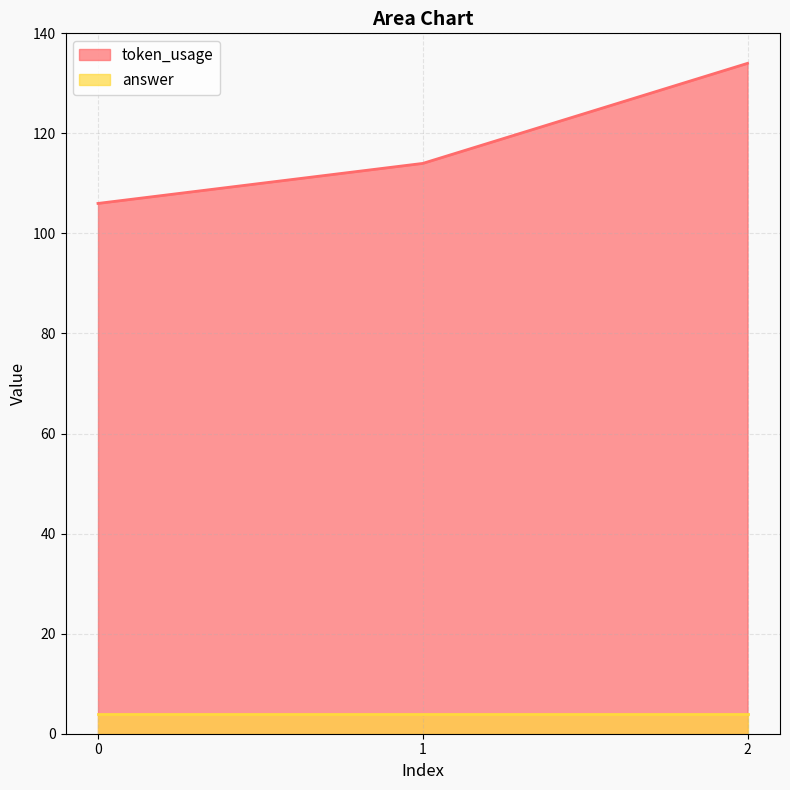

What is the greatest value displayed?

134